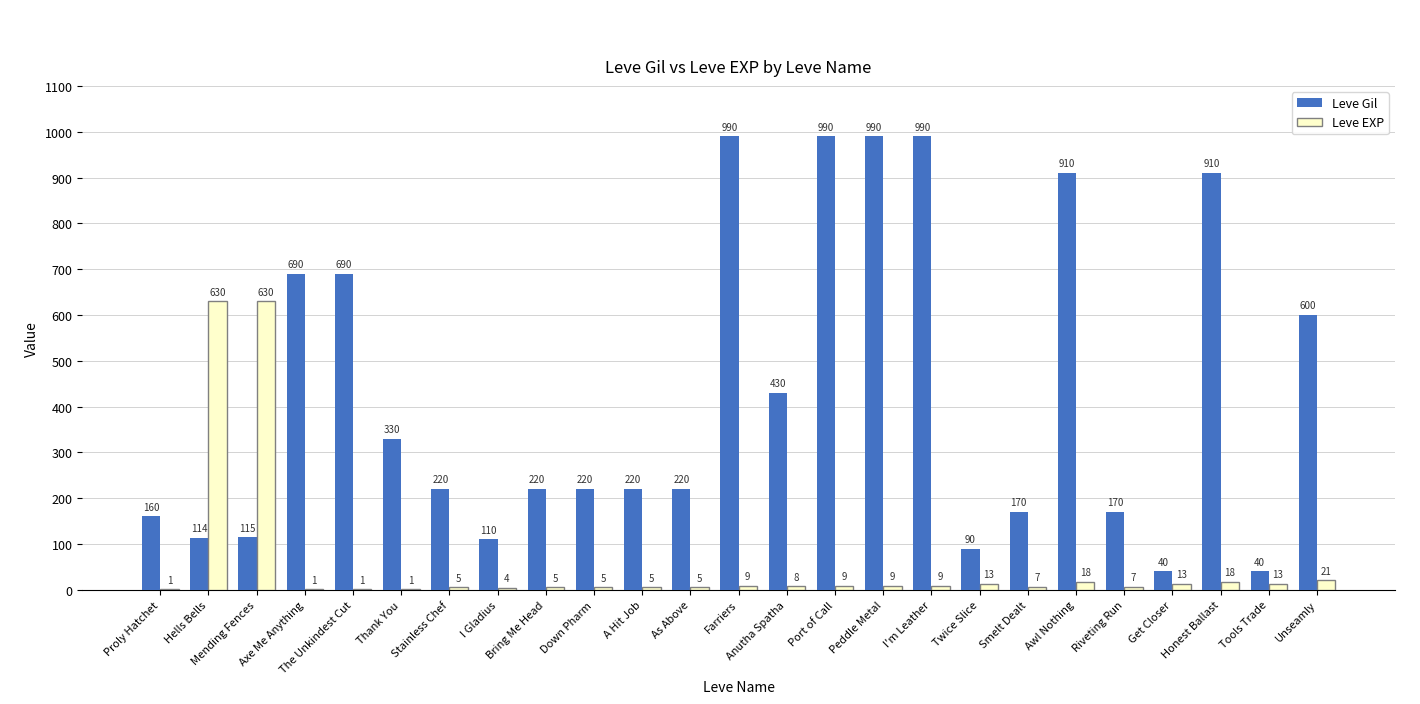

Is the value of Leve EXP at Mending Fences greater than the value of Leve Gil at Smelt Dealt?

Yes